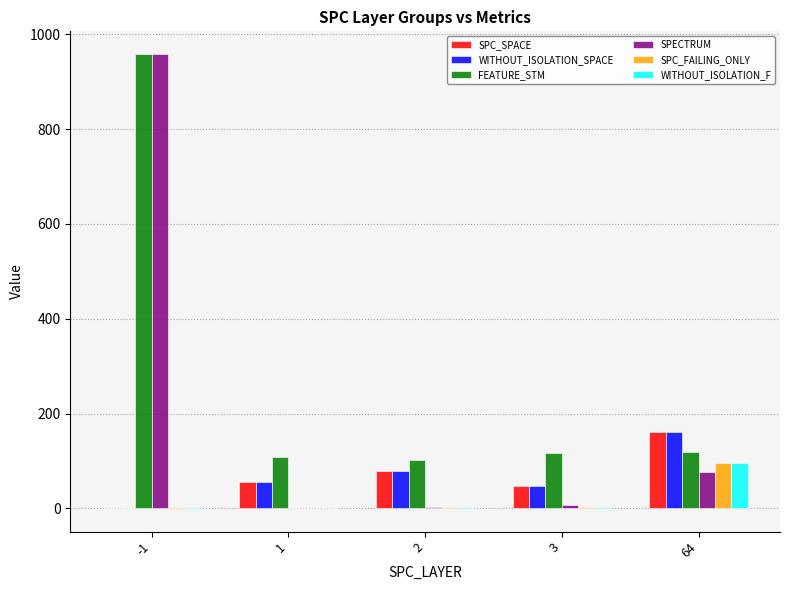

Does the chart contain stacked bars?

No